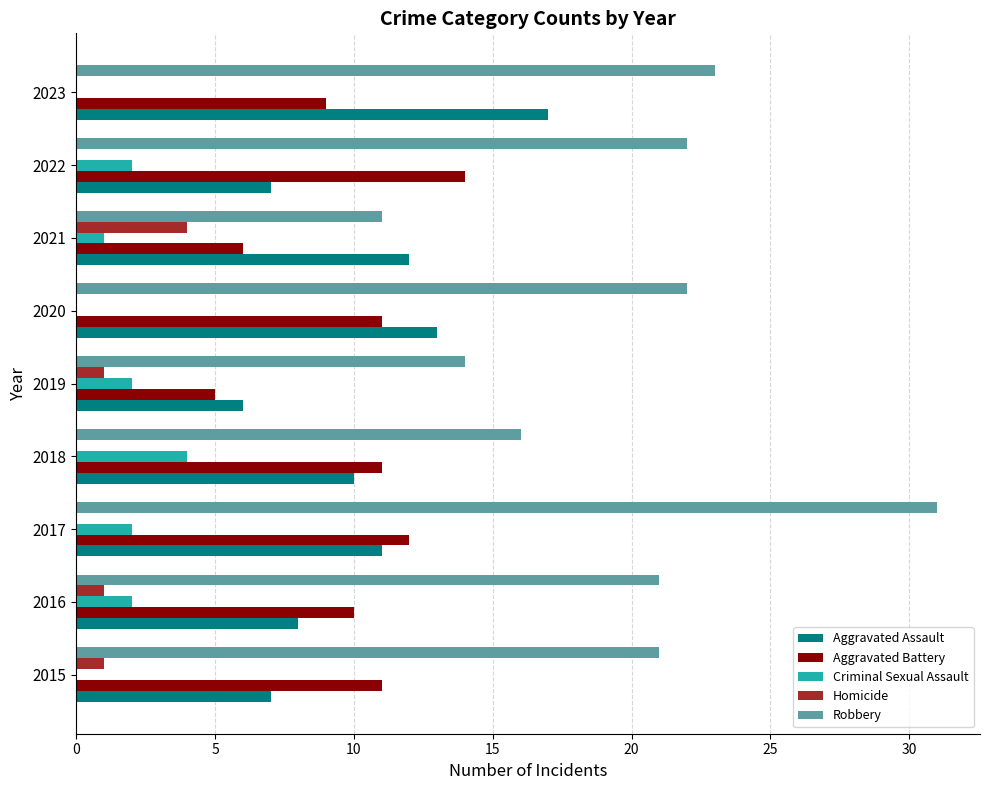

What is the greatest value displayed?

31